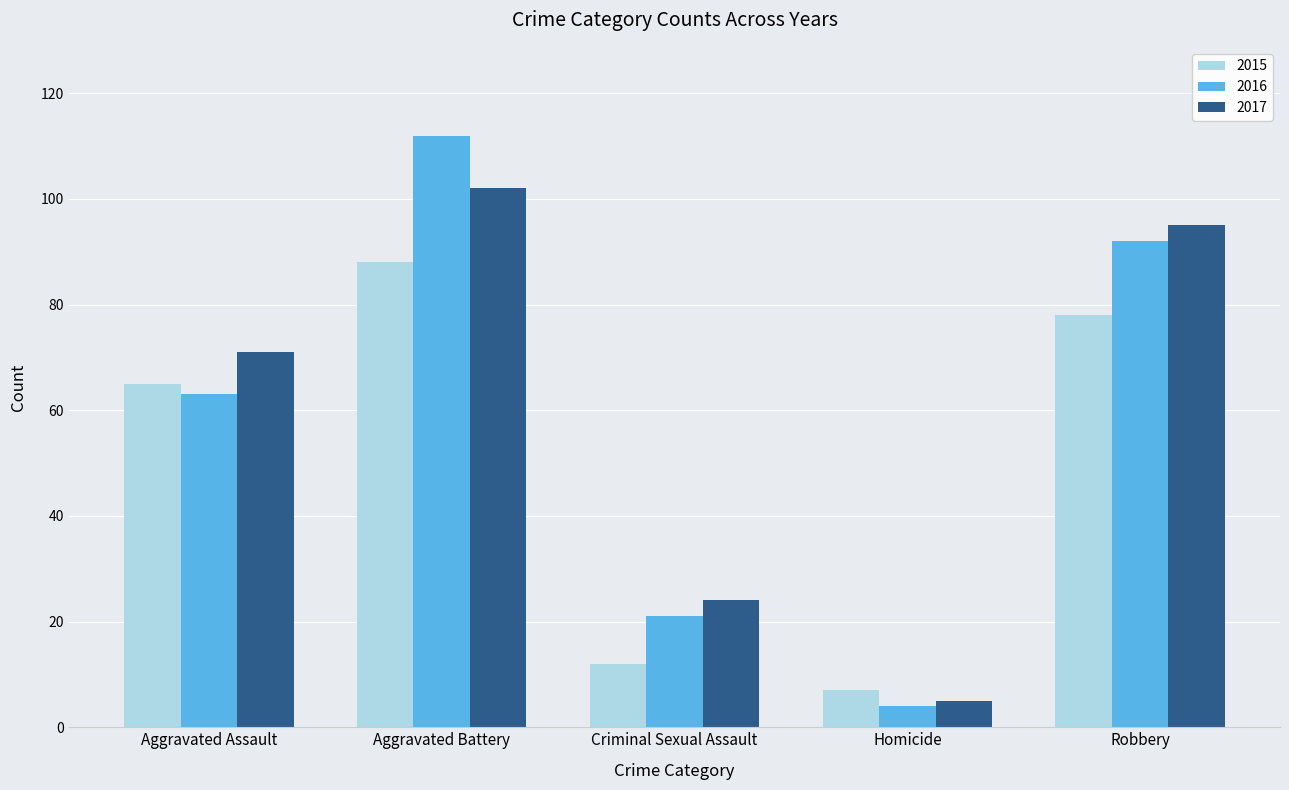

What is the greatest value displayed?

112